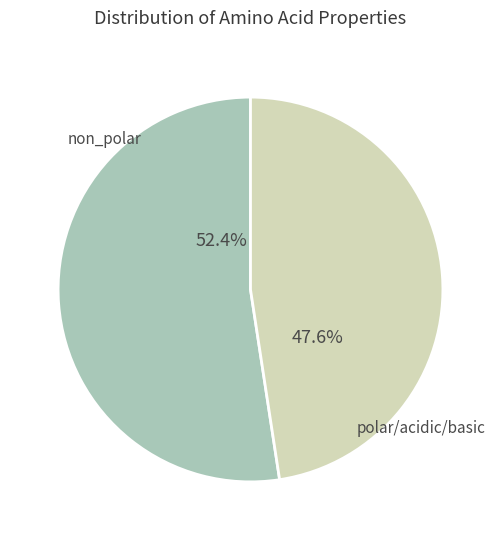

Is there any slice that represents more than half of the pie?

Yes